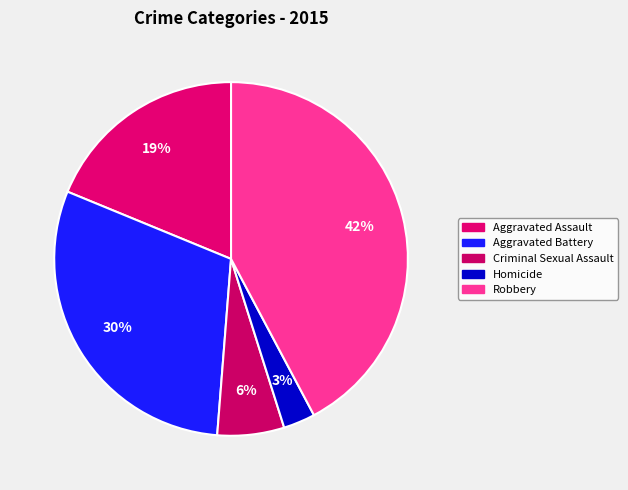

What is the total percentage of Criminal Sexual Assault and Robbery?

48.3%